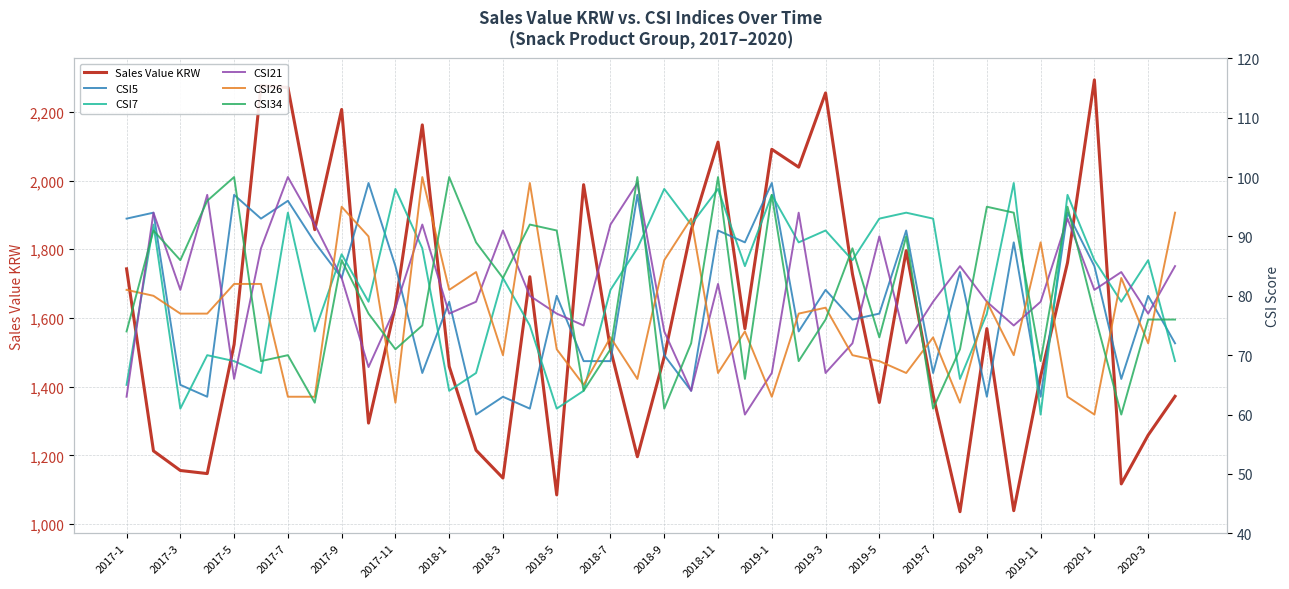

List the series in order of their peak value, highest first.

Sales Value KRW, CSI21, CSI26, CSI34, CSI5, CSI7